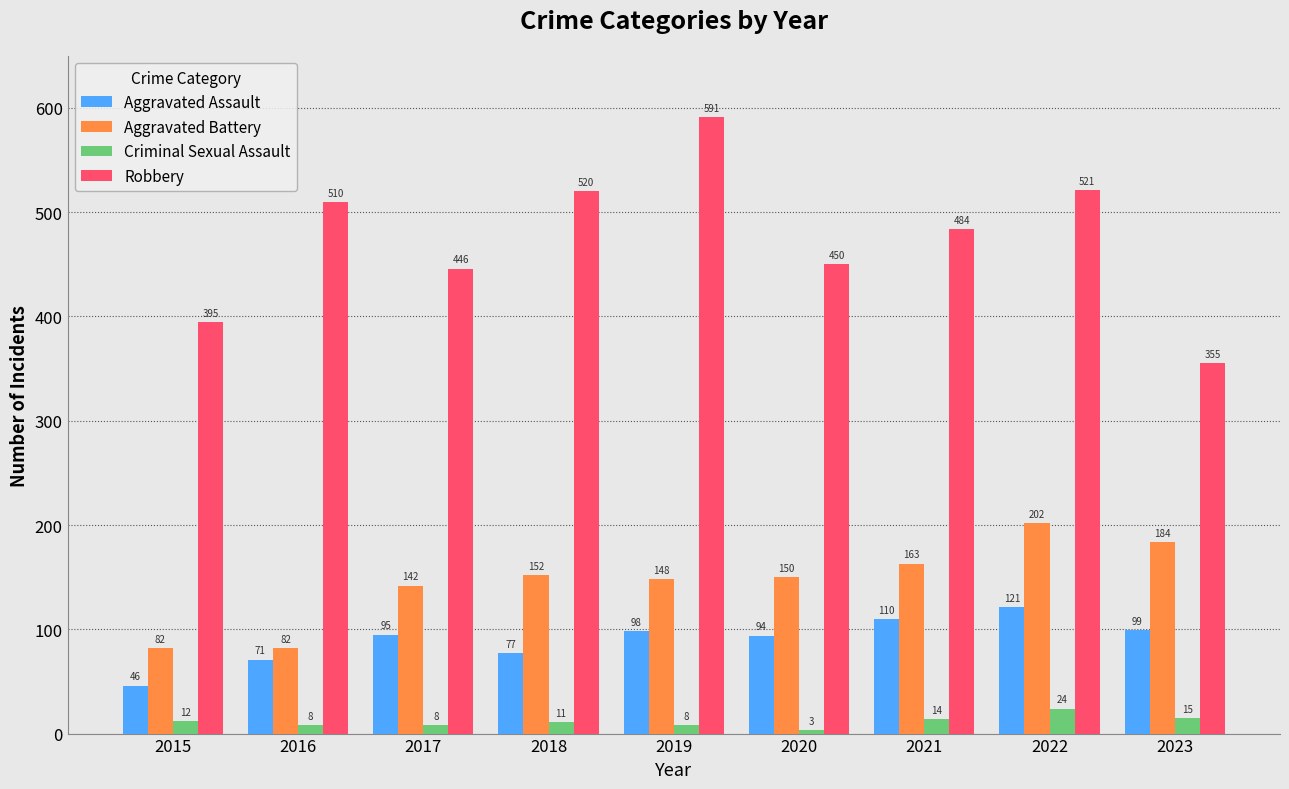

Reading left to right, list all the values displayed in this chart.

Aggravated Assault: 46	71	95	77	98	94	110	121	99
Aggravated Battery: 82	82	142	152	148	150	163	202	184
Criminal Sexual Assault: 12	8	8	11	8	3	14	24	15
Robbery: 395	510	446	520	591	450	484	521	355